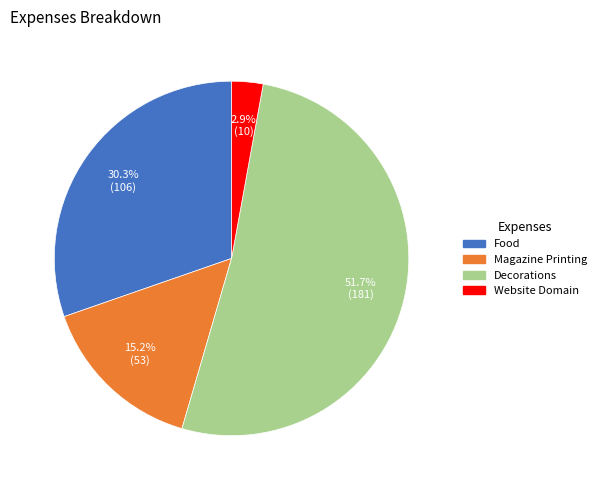

To the nearest percent, what is the difference between the largest and smallest slice percentages?

49%